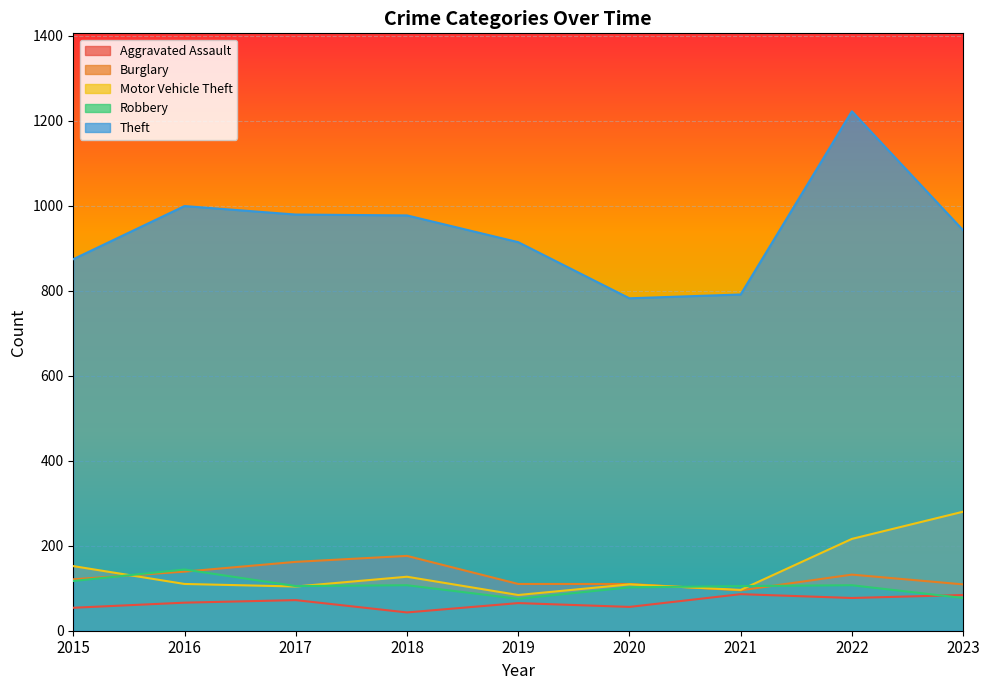

Read the Robbery value at 2017, to the nearest 5.

105